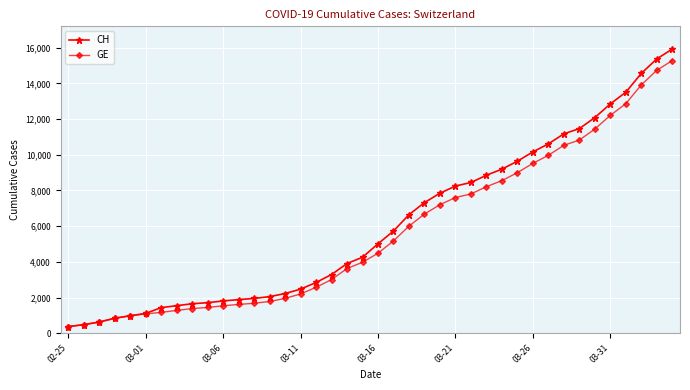

How many series are shown in this chart?

2